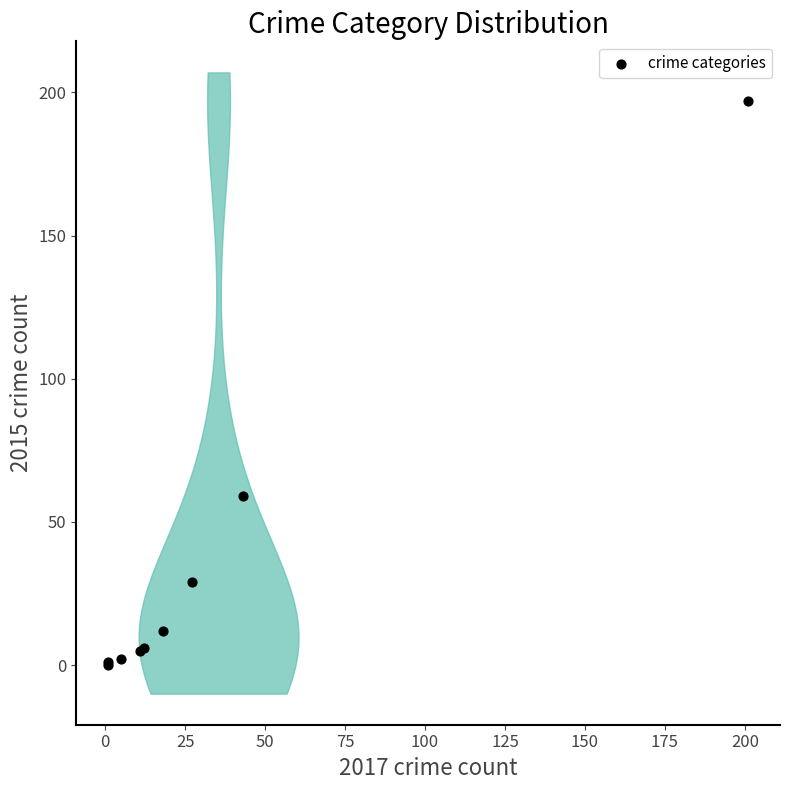

What Y value in the scatter plot is closest to 98?

59